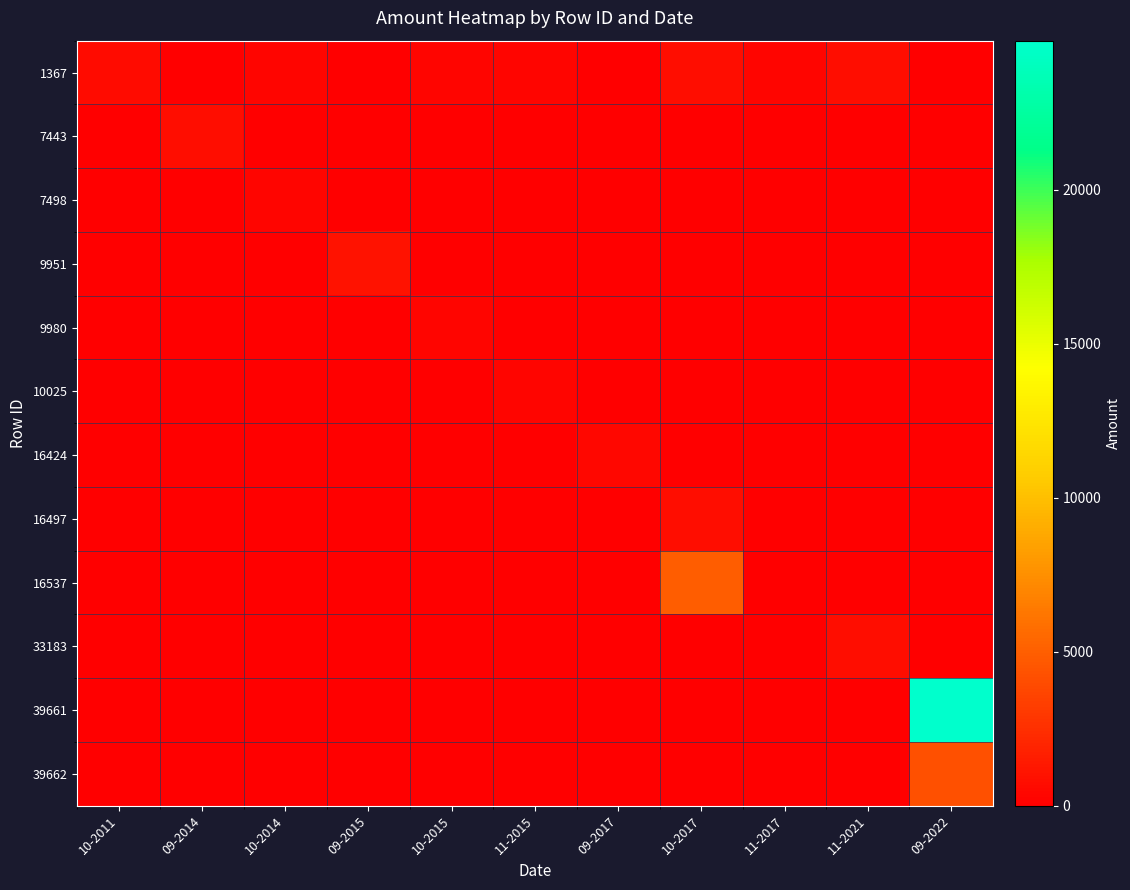

Reading right to left, extract all data points from this chart.

1367: 09-2022=0	11-2021=700	11-2017=350	10-2017=700	09-2017=0	11-2015=350	10-2015=350	09-2015=0	10-2014=350	09-2014=0	10-2011=600
7443: 09-2022=0	11-2021=0	11-2017=0	10-2017=0	09-2017=0	11-2015=0	10-2015=0	09-2015=0	10-2014=0	09-2014=700	10-2011=0
7498: 09-2022=0	11-2021=0	11-2017=0	10-2017=0	09-2017=0	11-2015=0	10-2015=0	09-2015=0	10-2014=350	09-2014=0	10-2011=0
9951: 09-2022=0	11-2021=0	11-2017=0	10-2017=0	09-2017=0	11-2015=0	10-2015=0	09-2015=1050	10-2014=0	09-2014=0	10-2011=0
9980: 09-2022=0	11-2021=0	11-2017=0	10-2017=0	09-2017=0	11-2015=0	10-2015=350	09-2015=0	10-2014=0	09-2014=0	10-2011=0
10025: 09-2022=0	11-2021=0	11-2017=0	10-2017=0	09-2017=0	11-2015=350	10-2015=0	09-2015=0	10-2014=0	09-2014=0	10-2011=0
16424: 09-2022=0	11-2021=0	11-2017=0	10-2017=0	09-2017=432	11-2015=0	10-2015=0	09-2015=0	10-2014=0	09-2014=0	10-2011=0
16497: 09-2022=0	11-2021=0	11-2017=0	10-2017=700	09-2017=0	11-2015=0	10-2015=0	09-2015=0	10-2014=0	09-2014=0	10-2011=0
16537: 09-2022=0	11-2021=0	11-2017=0	10-2017=4900	09-2017=0	11-2015=0	10-2015=0	09-2015=0	10-2014=0	09-2014=0	10-2011=0
33183: 09-2022=0	11-2021=700	11-2017=0	10-2017=0	09-2017=0	11-2015=0	10-2015=0	09-2015=0	10-2014=0	09-2014=0	10-2011=0
39661: 09-2022=24850	11-2021=0	11-2017=0	10-2017=0	09-2017=0	11-2015=0	10-2015=0	09-2015=0	10-2014=0	09-2014=0	10-2011=0
39662: 09-2022=4200	11-2021=0	11-2017=0	10-2017=0	09-2017=0	11-2015=0	10-2015=0	09-2015=0	10-2014=0	09-2014=0	10-2011=0